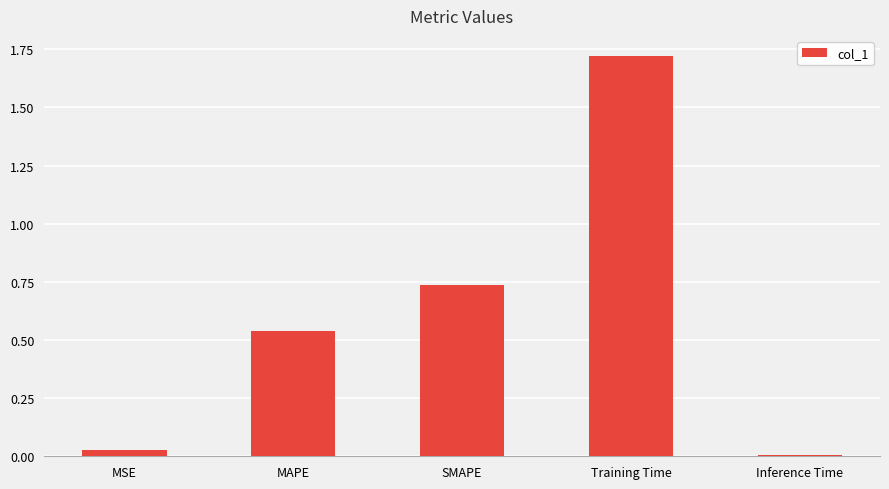

What is the label of the 3rd bar from the right?

SMAPE